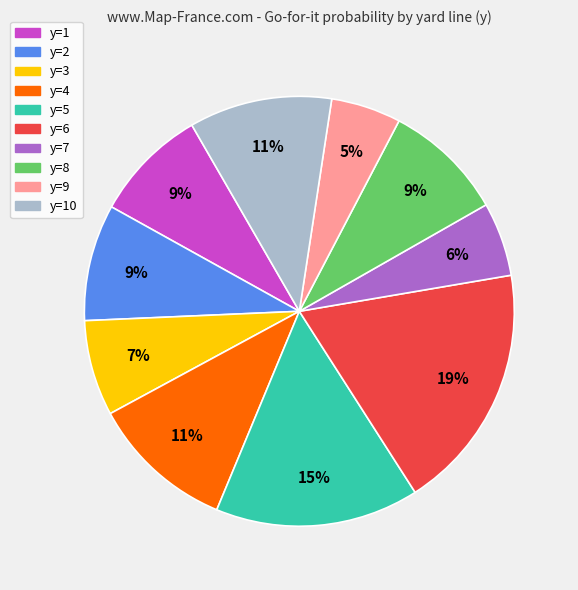

To the nearest percent, what is the average slice percentage?

10%